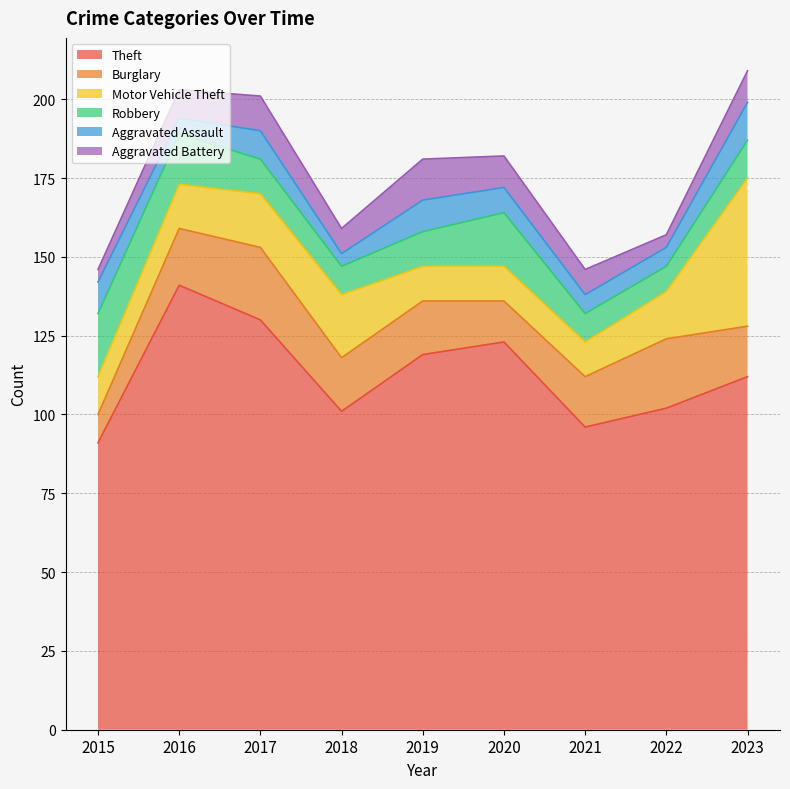

True or false: Aggravated Assault and Theft cross at least once.

False